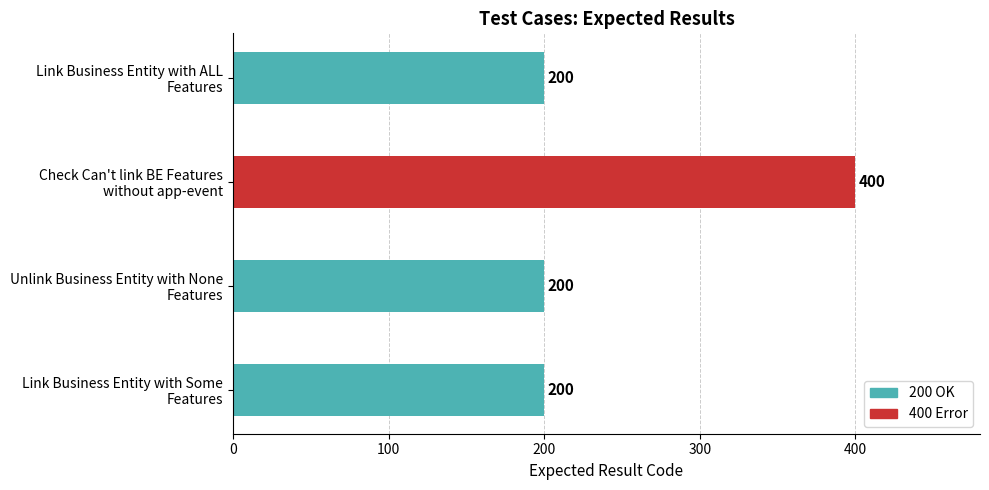

Reading bottom to top, extract all data points from this chart.

200	200	400	200